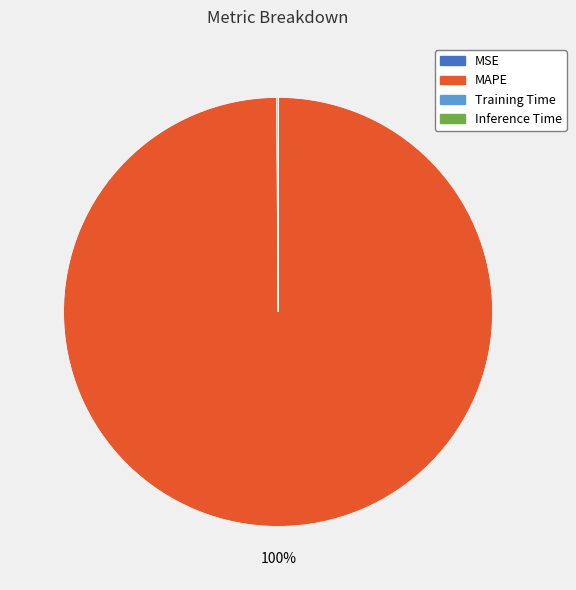

Which slice represents more than half of the pie?

MAPE